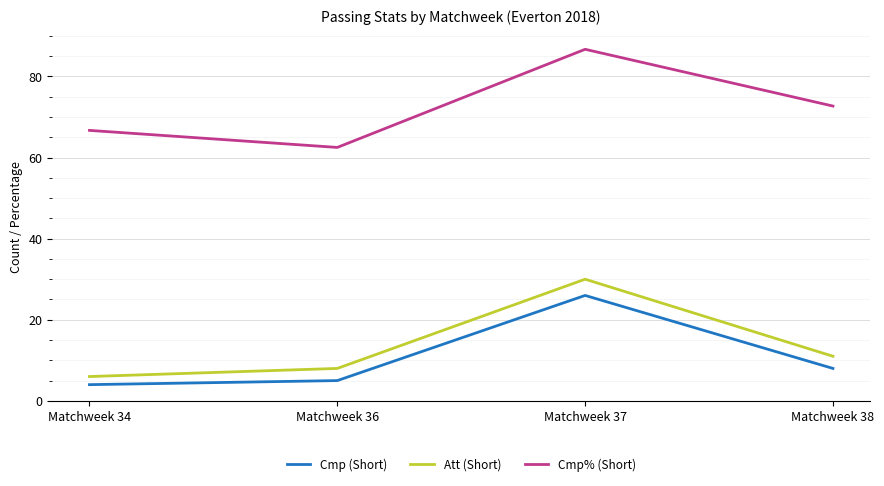

Reading left to right, what are all the values shown in this chart?

Cmp (Short): 4.0	5.0	26.0	8.0
Att (Short): 6.0	8.0	30.0	11.0
Cmp% (Short): 66.7	62.5	86.7	72.7